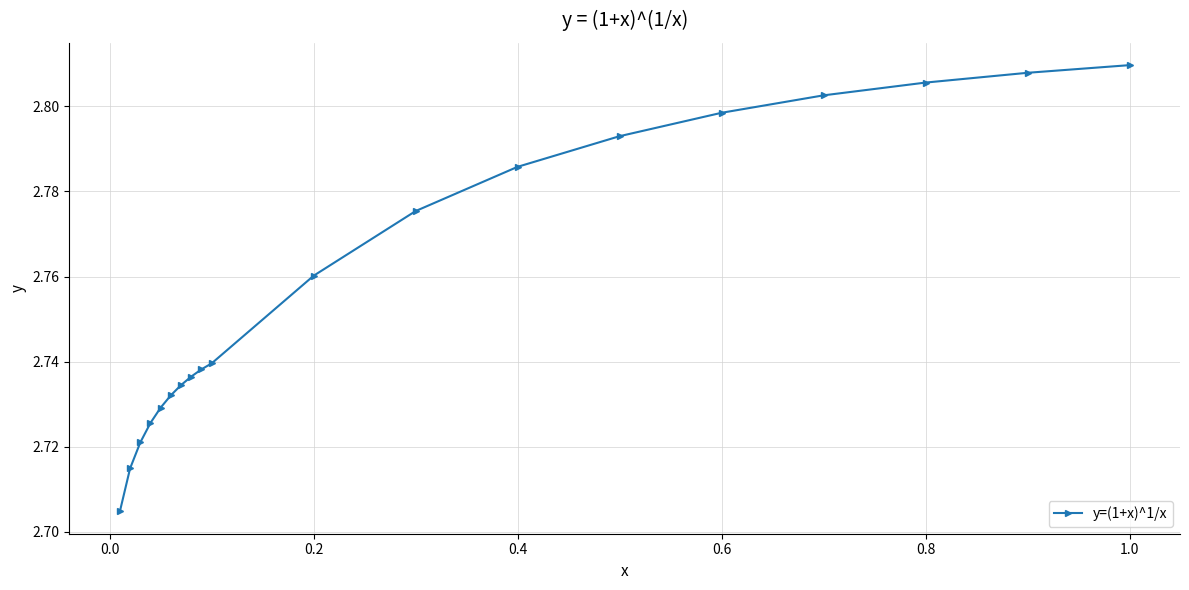

How many lines are shown in the chart?

1